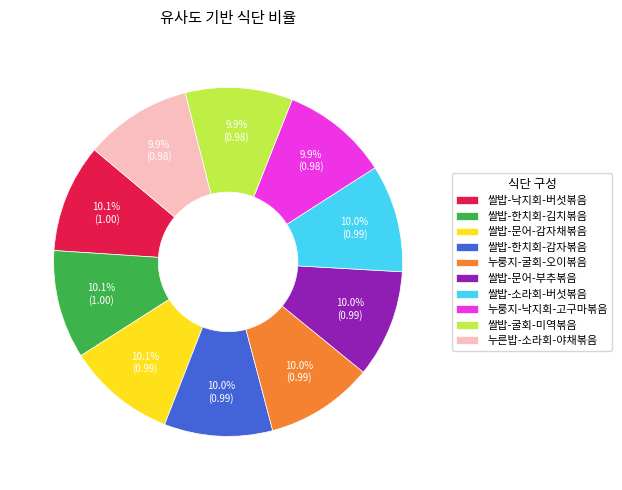

Does 누룽지-굴회-오이볶음 represent more than half of the total?

No